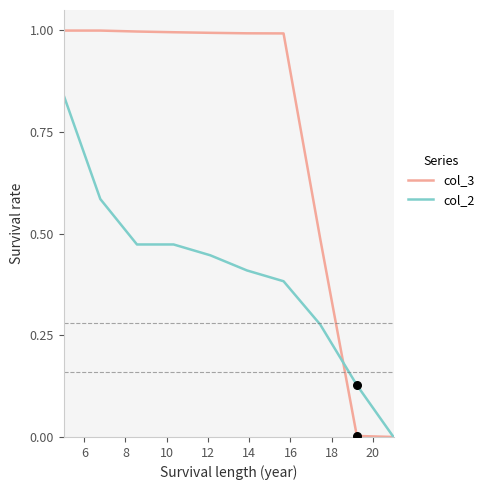

Which series has the largest range (max minus min)?

col_3